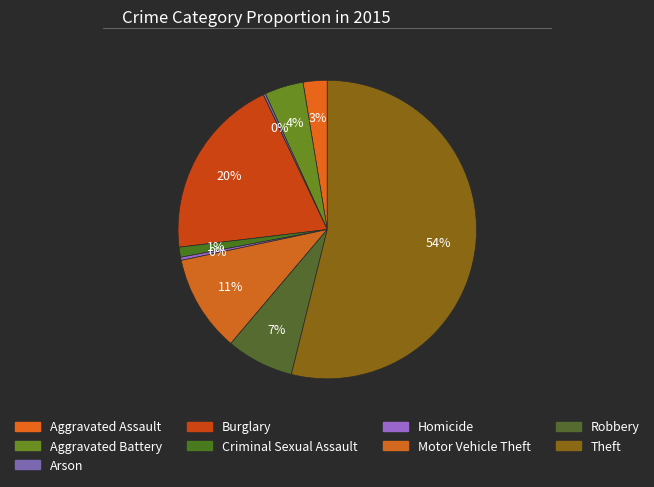

Which has a higher value, Homicide or Motor Vehicle Theft?

Motor Vehicle Theft